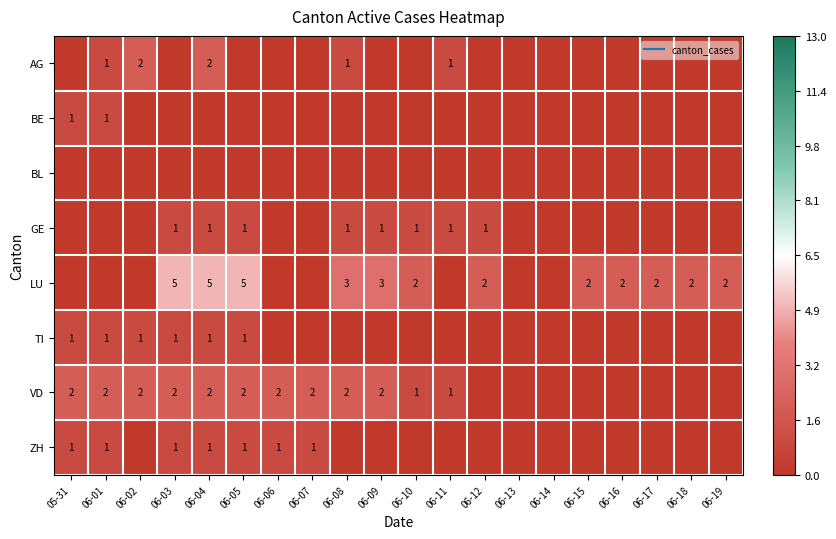

At which label does ZH reach its minimum?

06-02